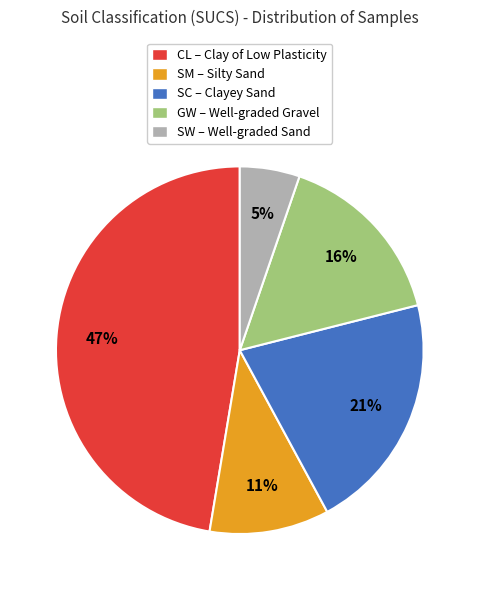

Which has a higher value, CL or SM?

CL